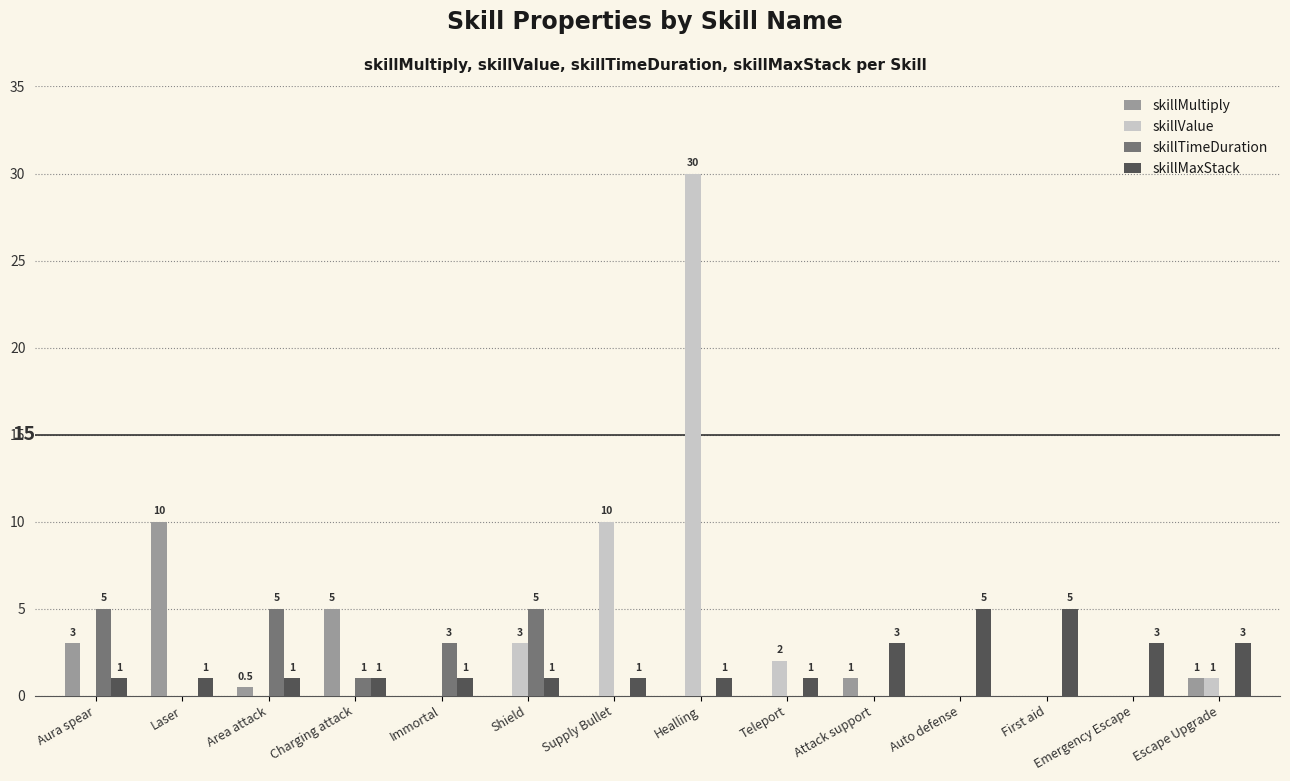

What is the maximum value shown in the chart?

30.0